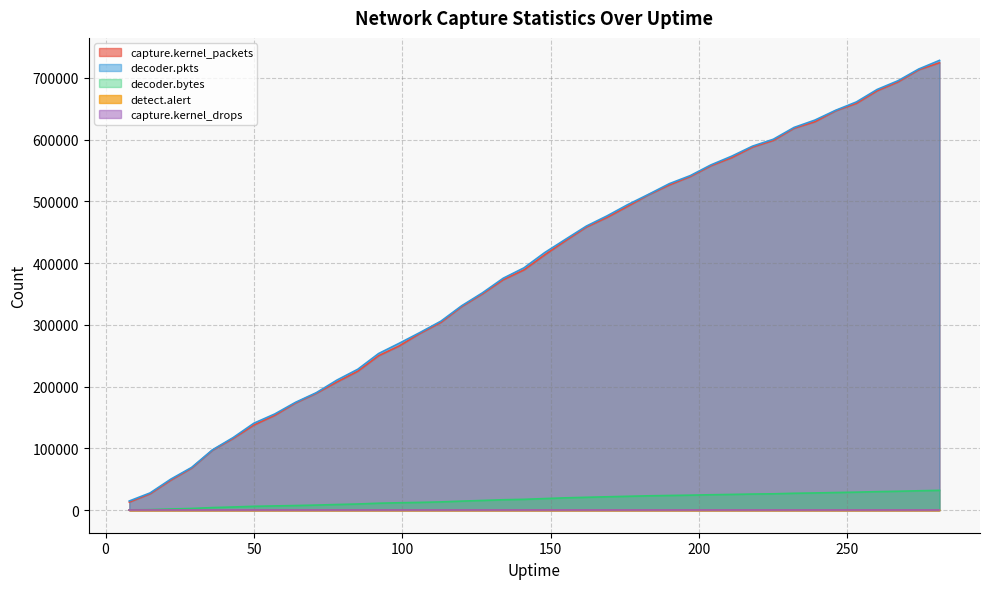

Between 169 and 274, which series saw the biggest shift?

capture.kernel_packets